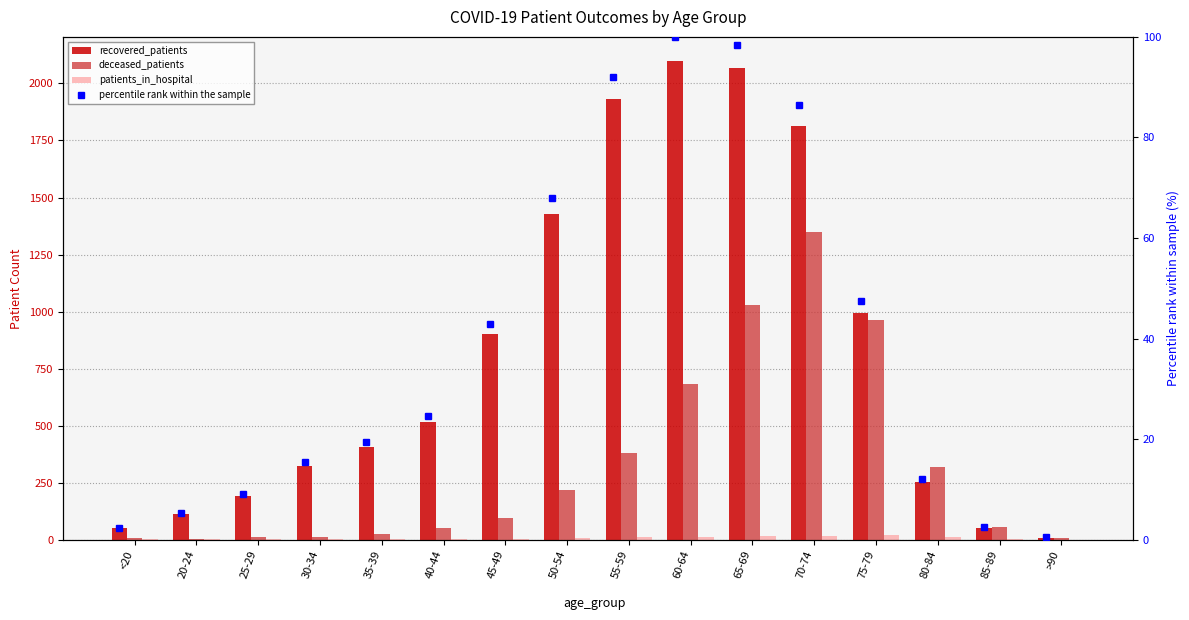

Is it true that recovered_patients equals 72 at <20?

False